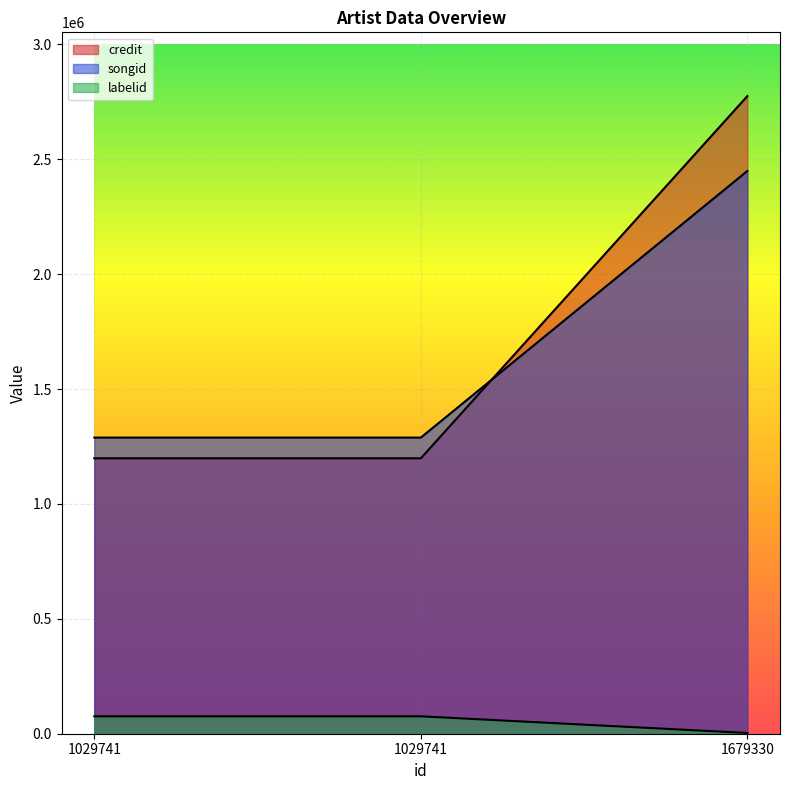

Between 1029741 and 1029741, which is larger?

1029741